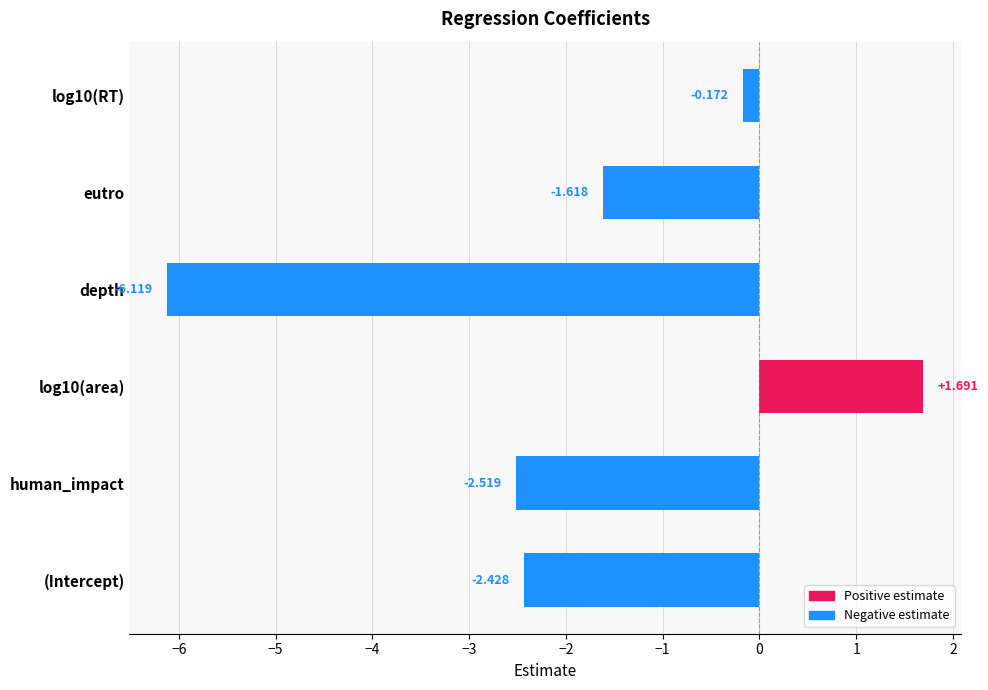

What is the sum of all values?

-11.2